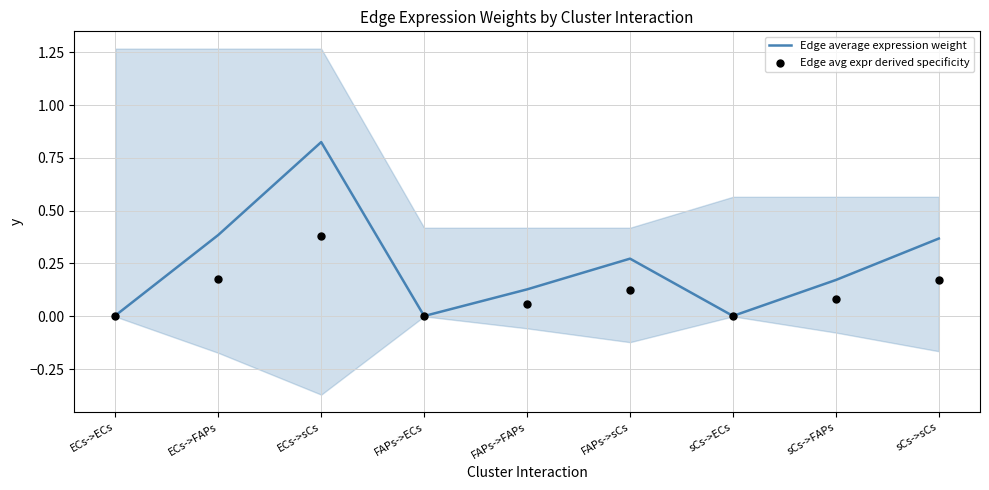

At how many categories does at least one series exceed 0?

9